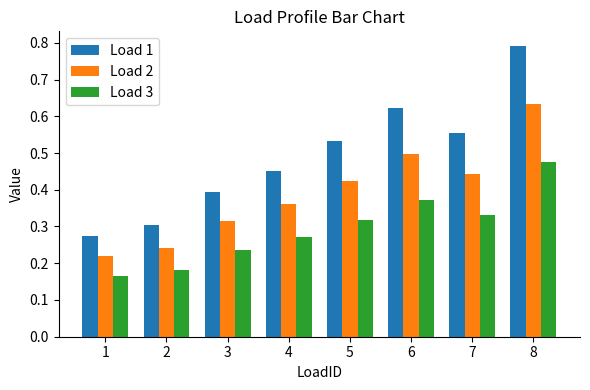

The value of Load 1 at 8 is 0.2. True or false?

False